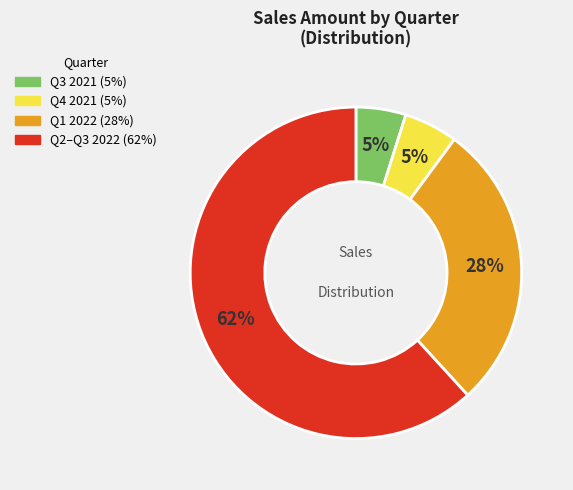

How many segments does this pie chart have?

4